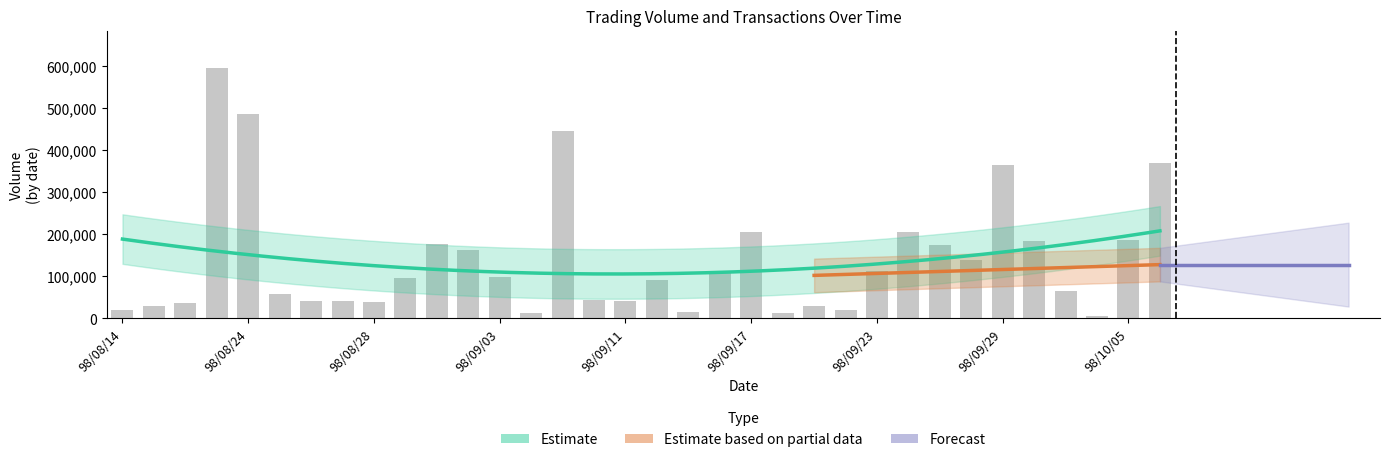

What position from the right is 98/10/02?

3